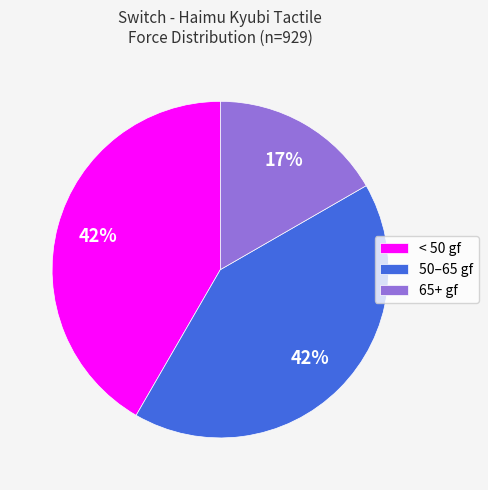

Is there a majority slice in this chart?

No